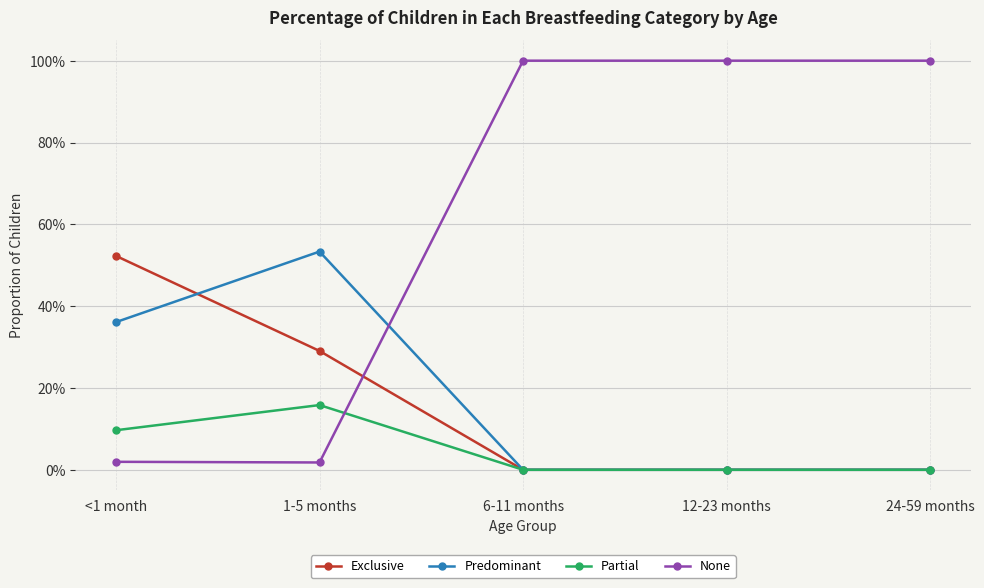

Which series has the widest spread of values?

None